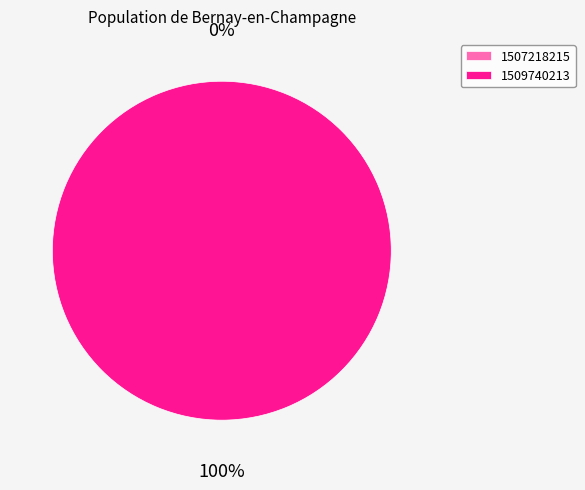

What is the change in value from 1507218215 to 1509740213?

+1